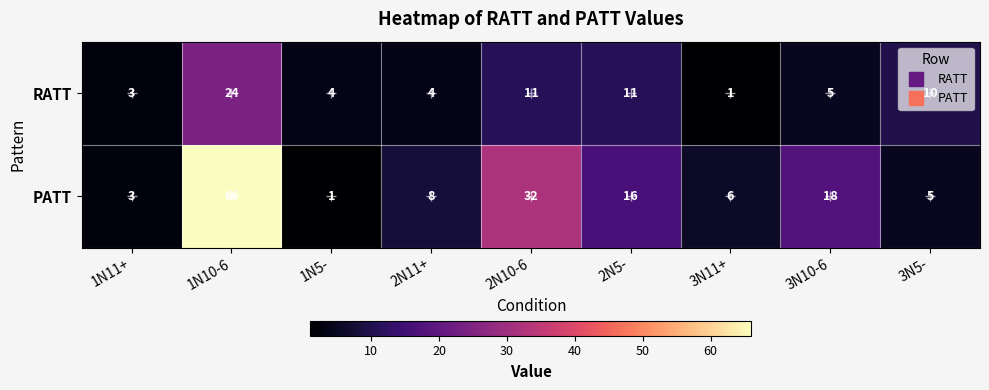

Is it true that RATT equals 5 at 1N10-6?

False